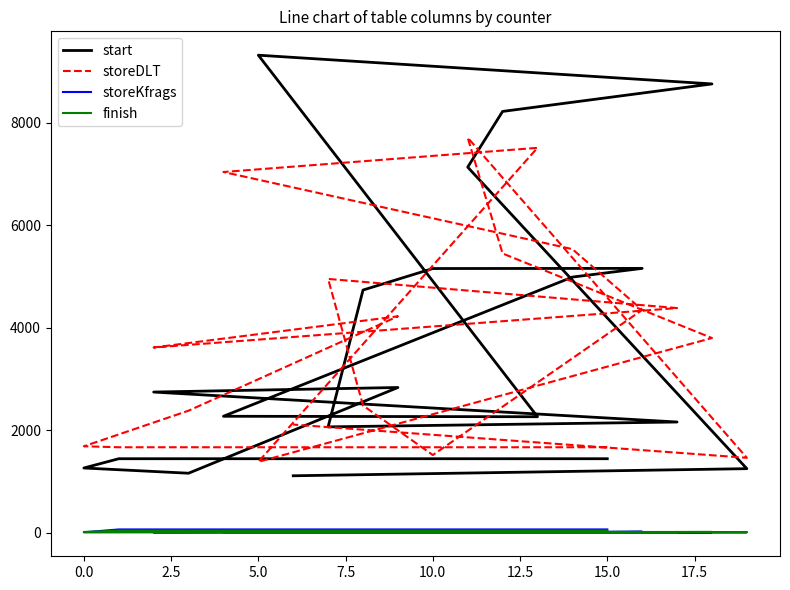

Which series has the largest total across all categories?

start